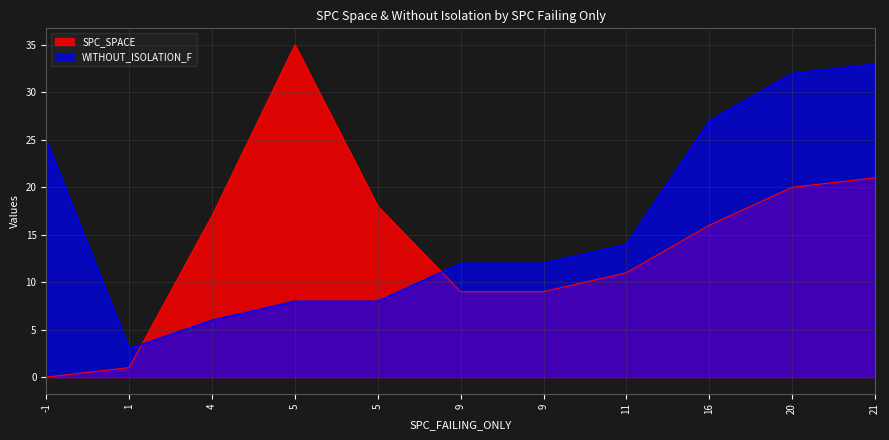

Reading left to right, extract all data points from this chart.

SPC_SPACE: 4=17	11=11	1=1	5=35	9=9	16=16	-1=0	9=9	21=21	5=18	20=20
WITHOUT_ISOLATION_F: 4=6	11=14	1=3	5=8	9=12	16=27	-1=25	9=12	21=33	5=8	20=32